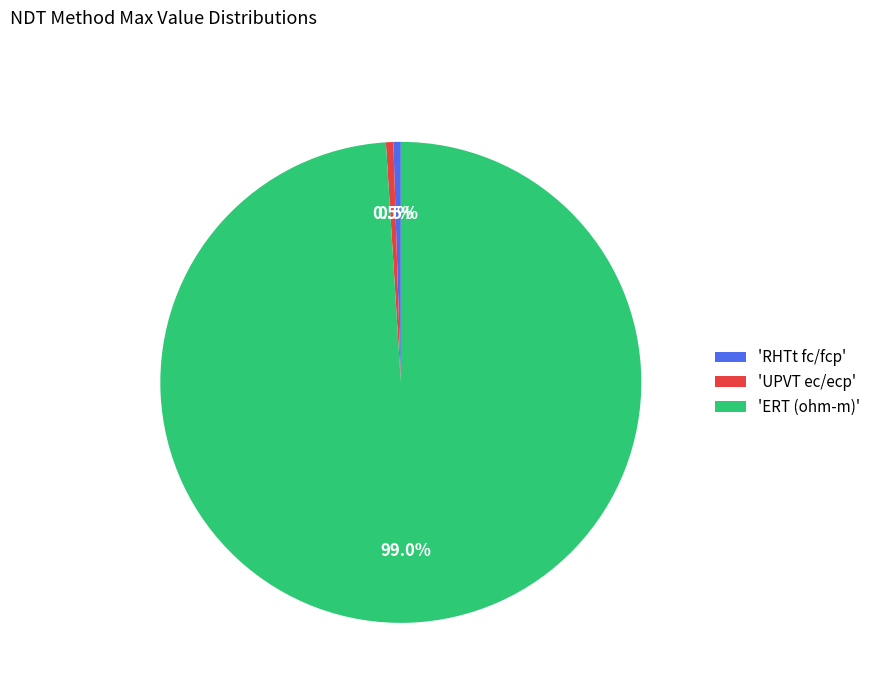

Does 'ERT (ohm-m)' account for over 50% of the chart?

Yes